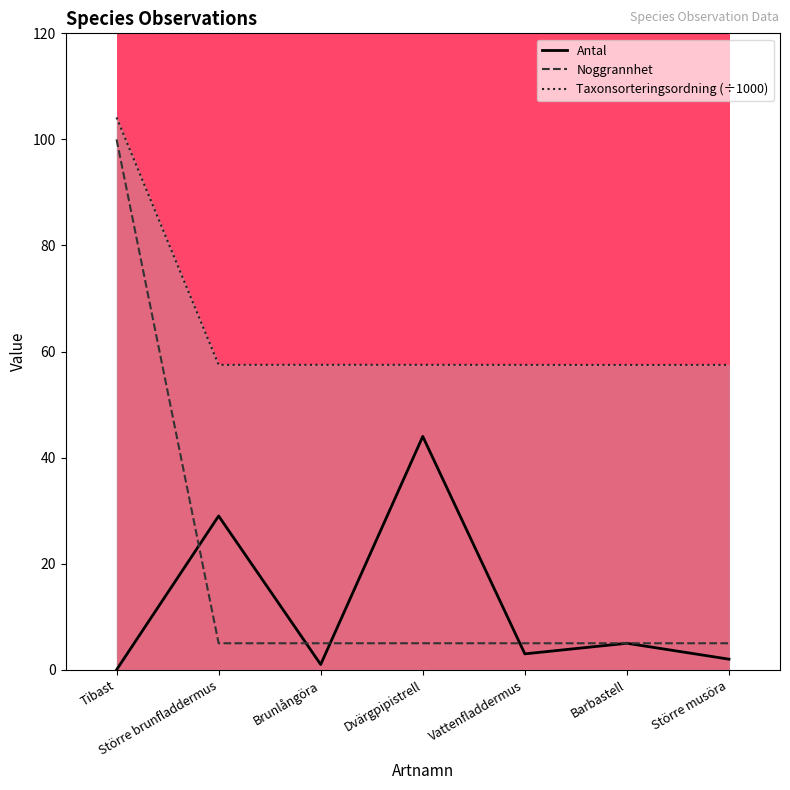

What is the label of the 2nd point from the right?

Barbastell